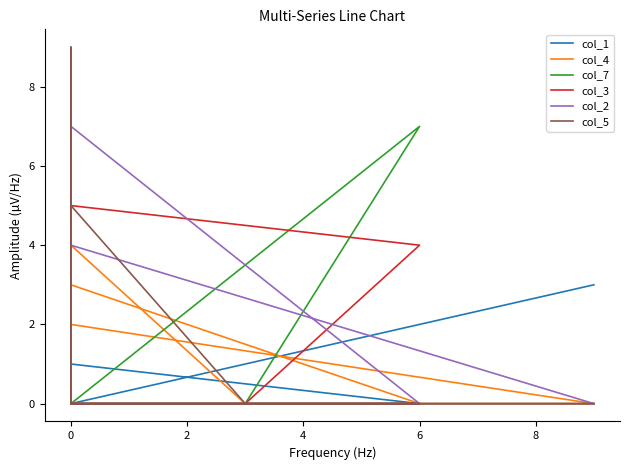

How many intersections are there between col_2 and col_3?

2